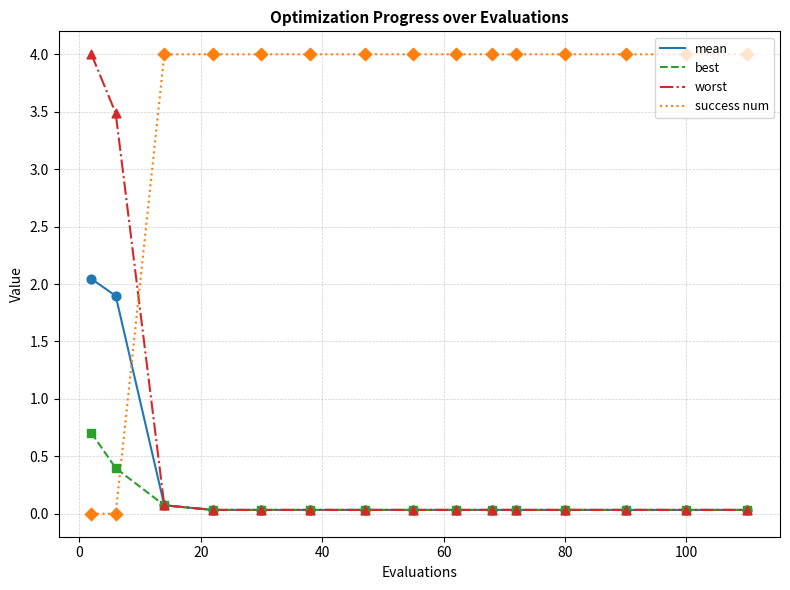

What are all the series names shown in the legend?

mean, best, worst, success num